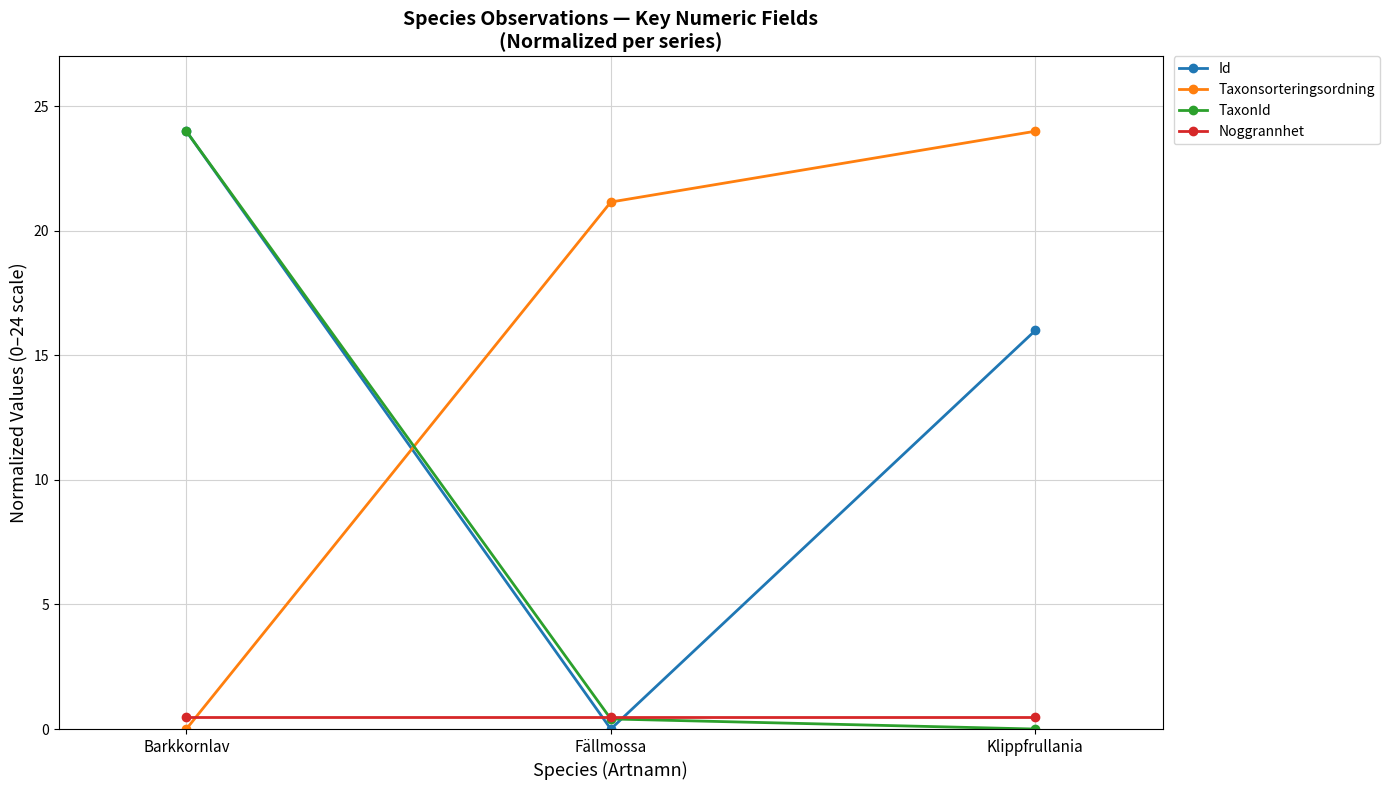

What is the sum of the TaxonId values at Fällmossa and Barkkornlav?

24.4